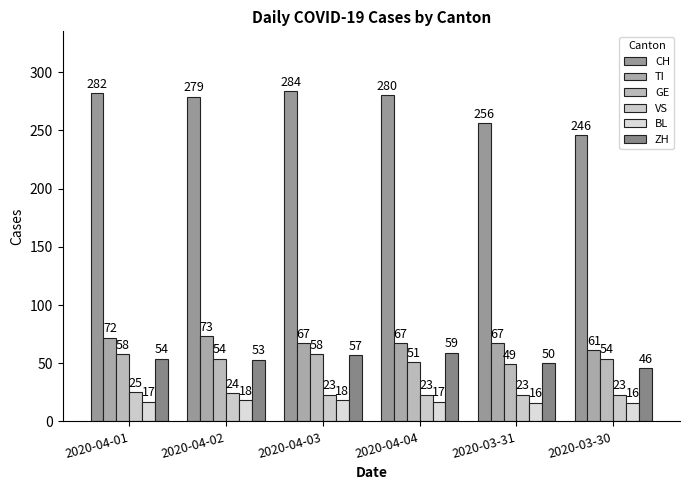

At which label does BL reach its peak?

2020-04-02